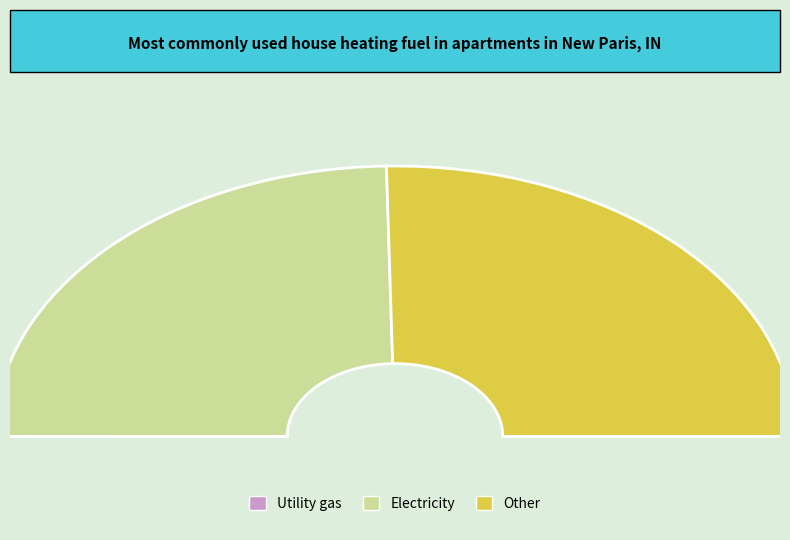

What percentage is the 2 slice, to the nearest percent?

50%